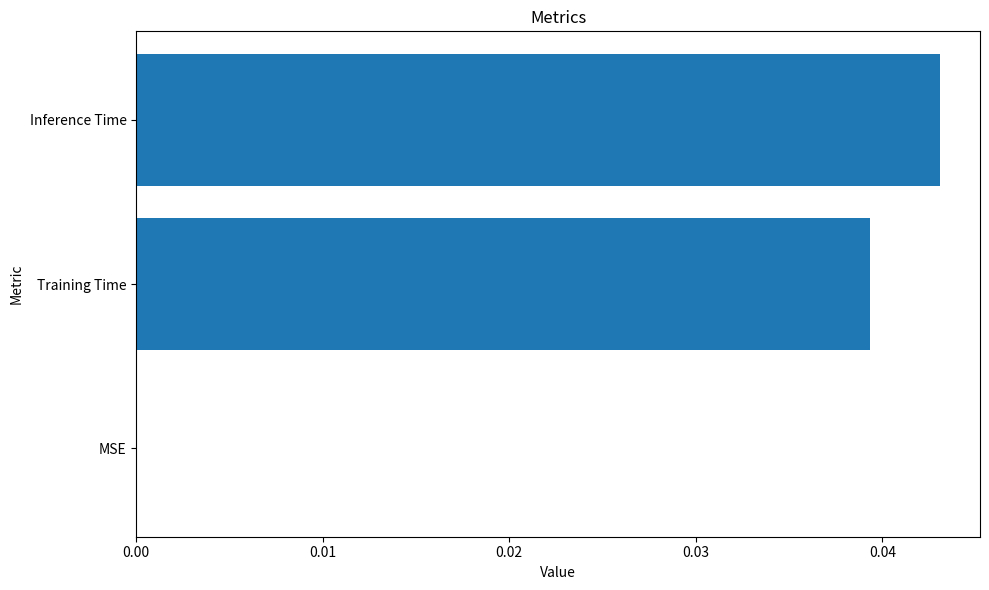

True or false: the data shows 0.0 at Inference Time.

True